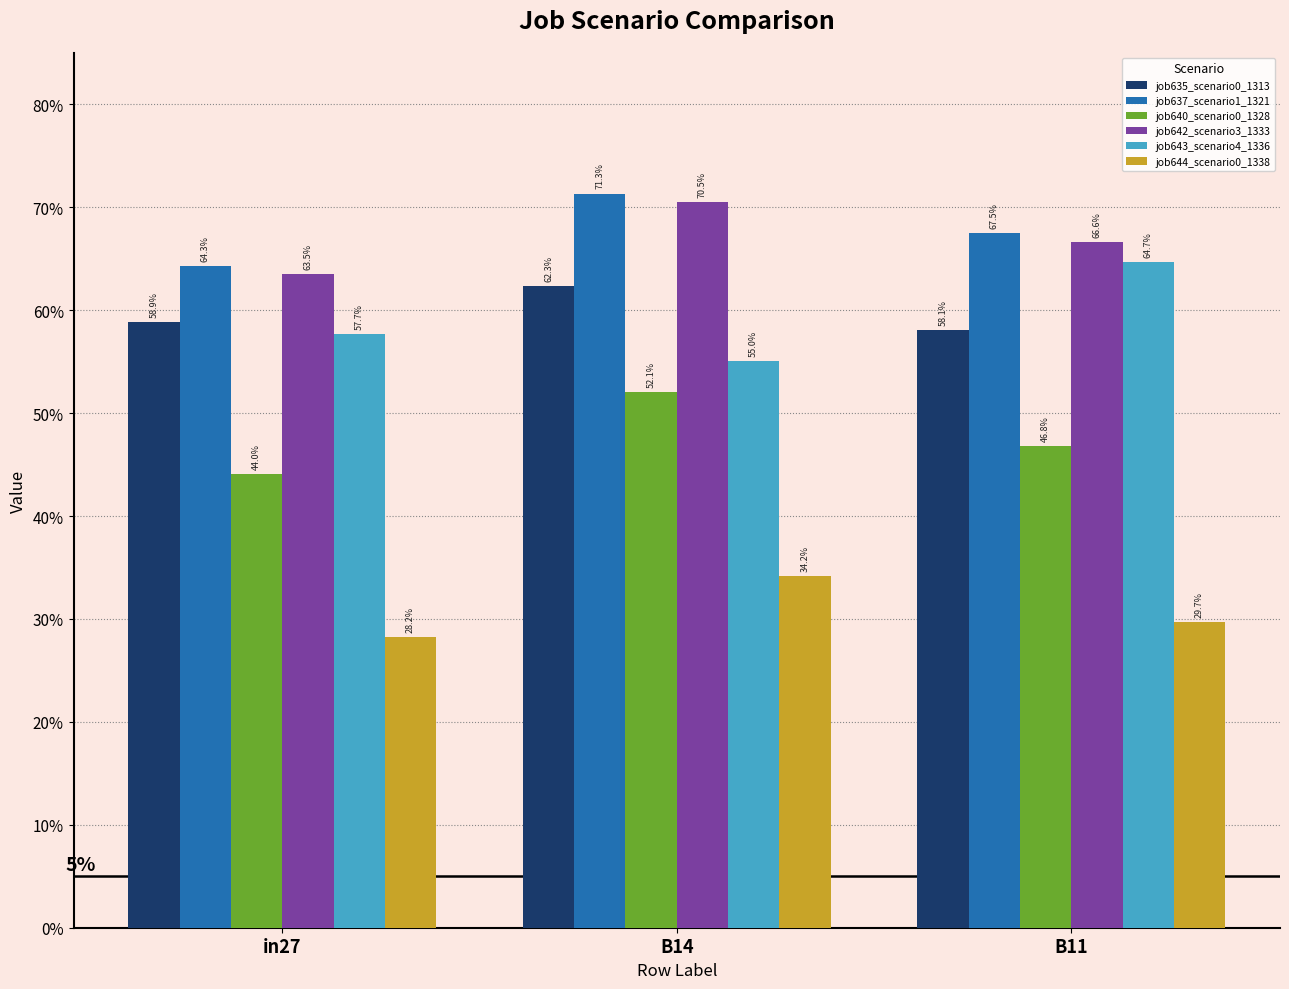

Are the bars grouped side by side (vs. stacked)?

Yes